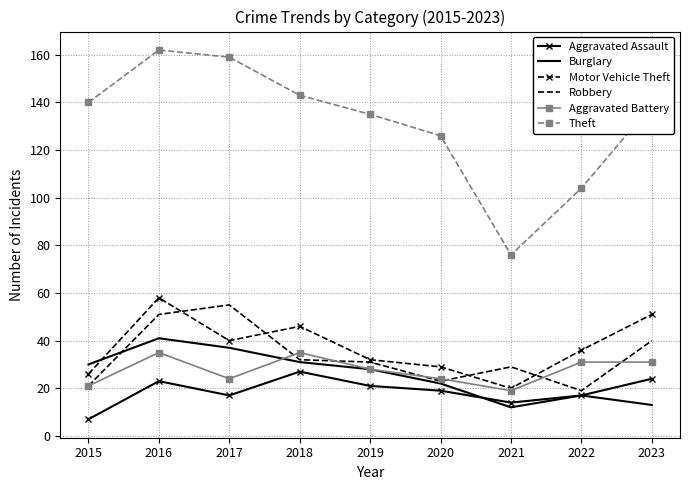

What is the maximum value for Aggravated Assault?

27